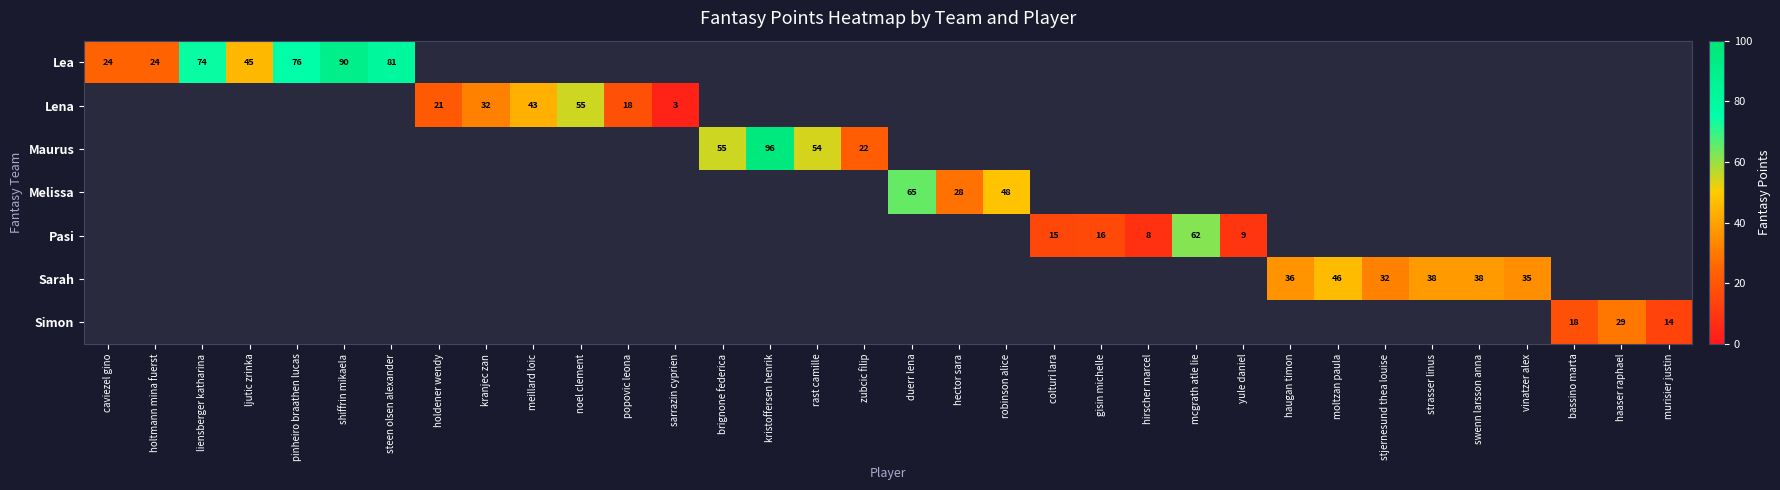

The value of Simon at murisier justin is 14. True or false?

True